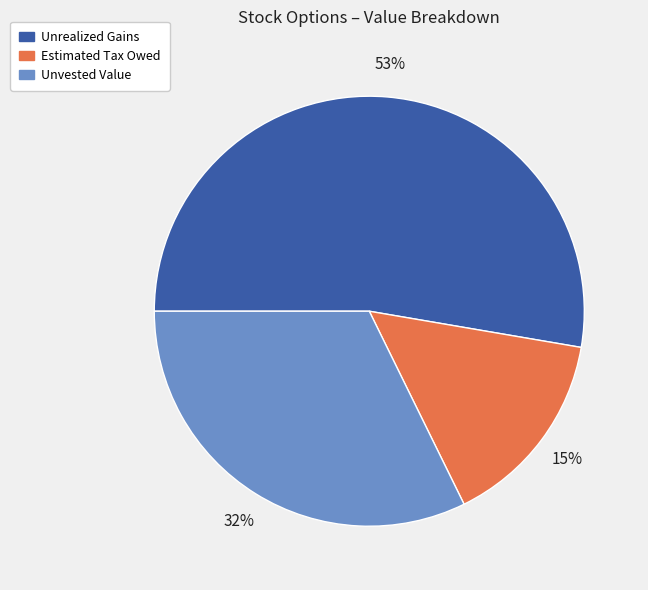

Count the number of slices in the pie.

3